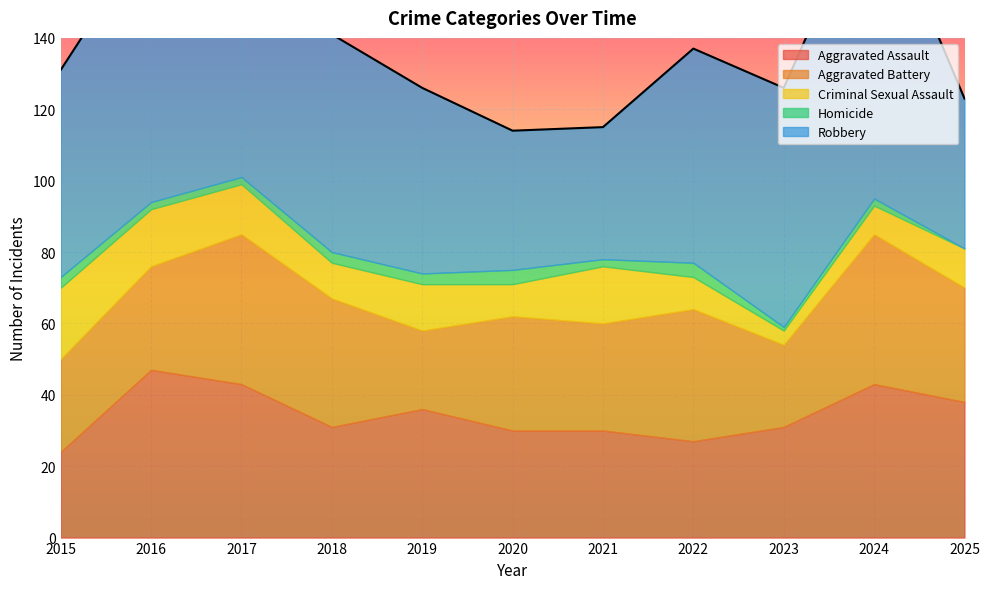

What is the difference between the Aggravated Battery values at 2016 and 2015?

3